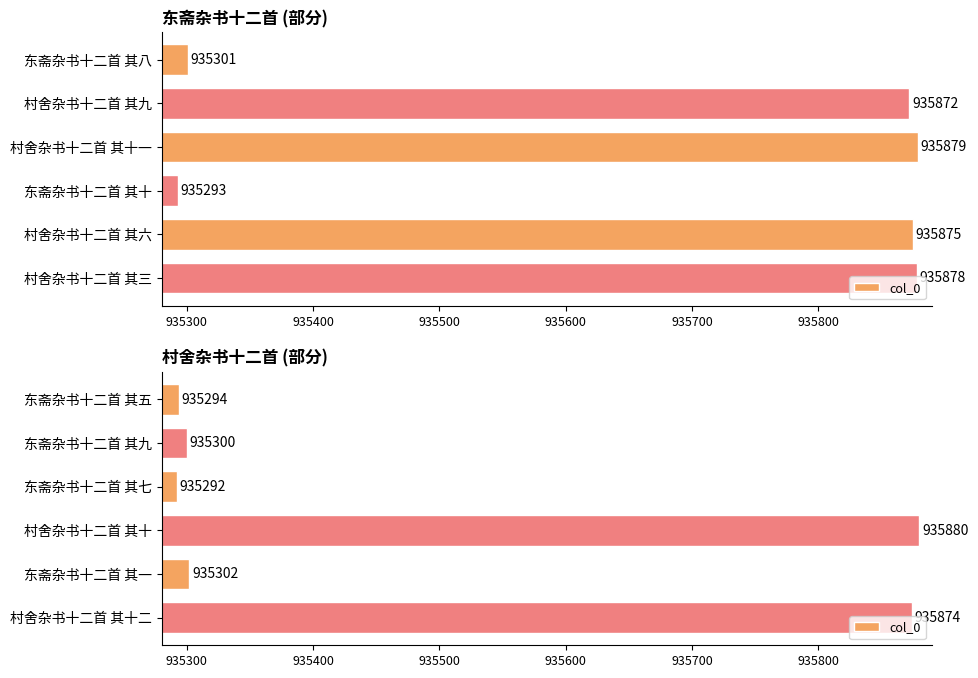

What is the smallest value displayed?

935292